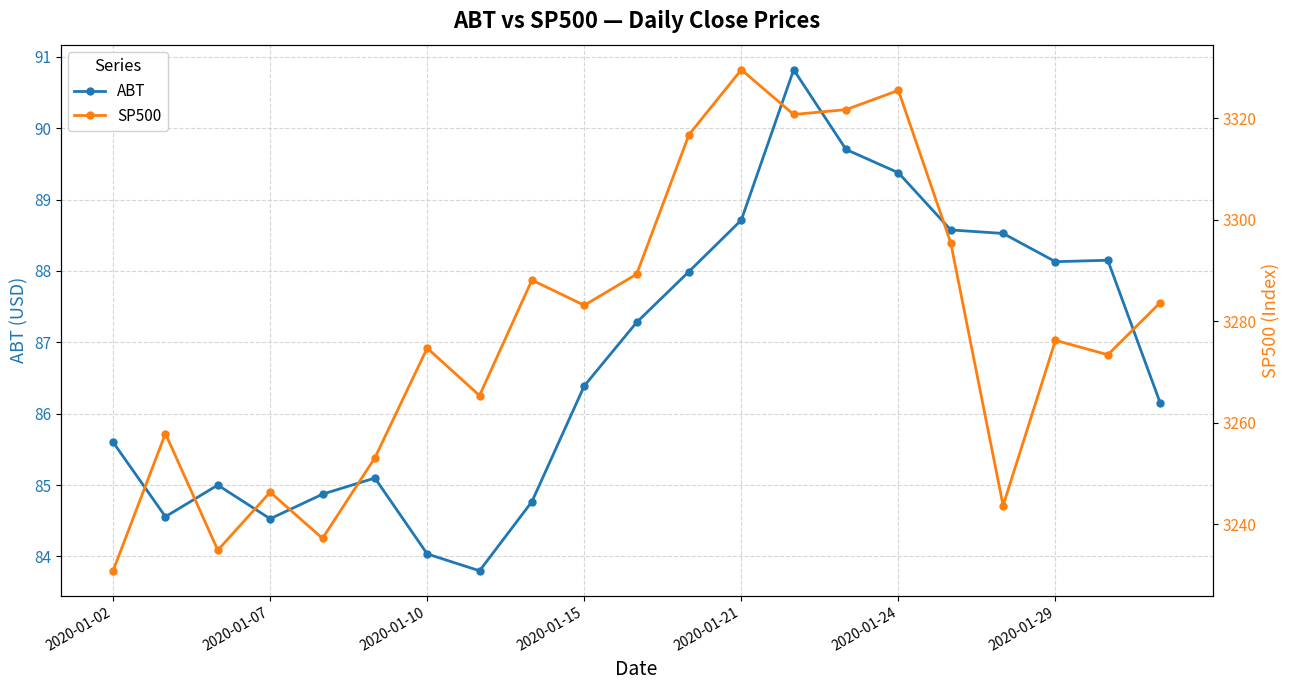

What is the label of the 1st point from the left?

2020-01-02